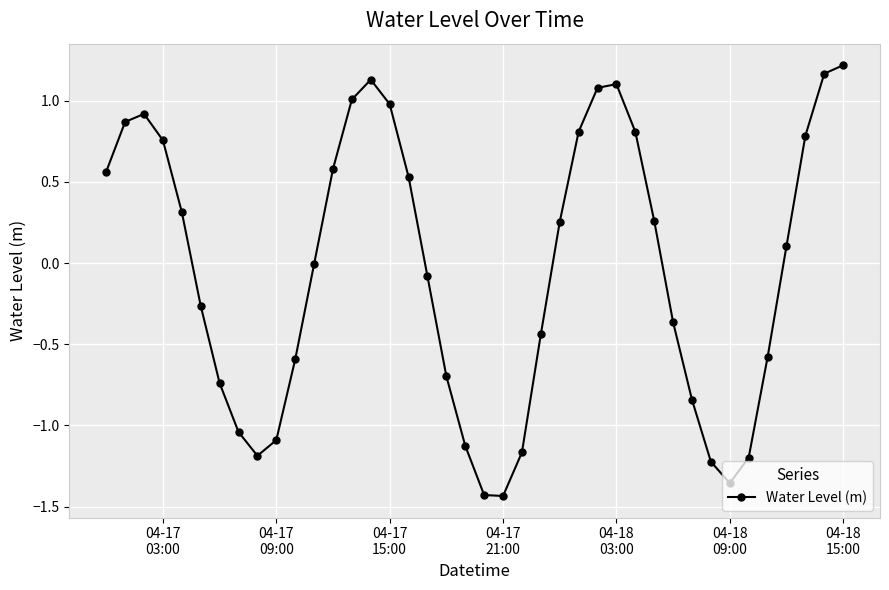

True or false: there are more than 2 points higher than both neighbors.

True